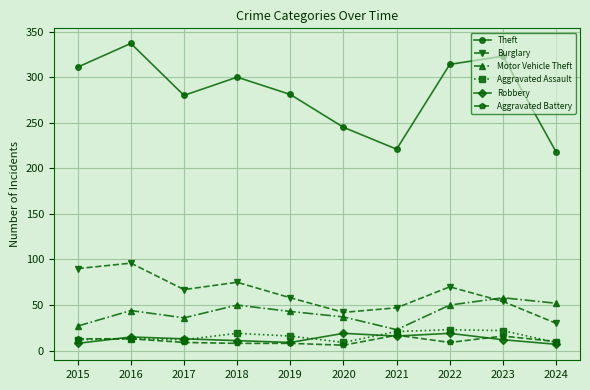

What is the lowest value of the Burglary series?

30